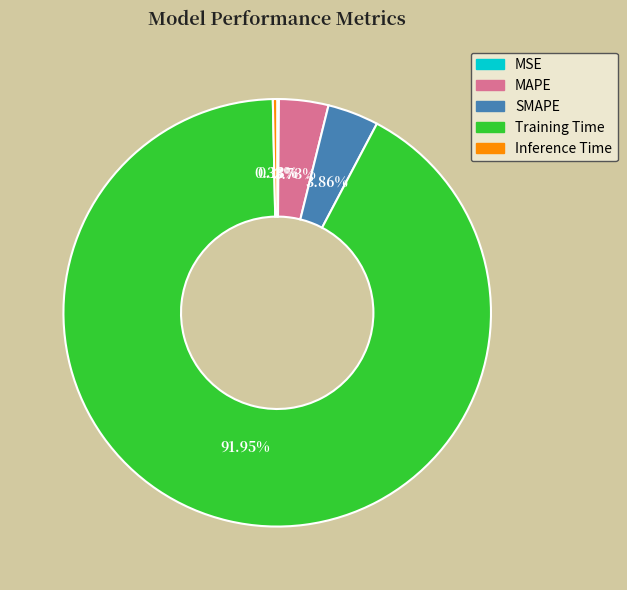

Which category has the biggest portion of the pie?

Training Time